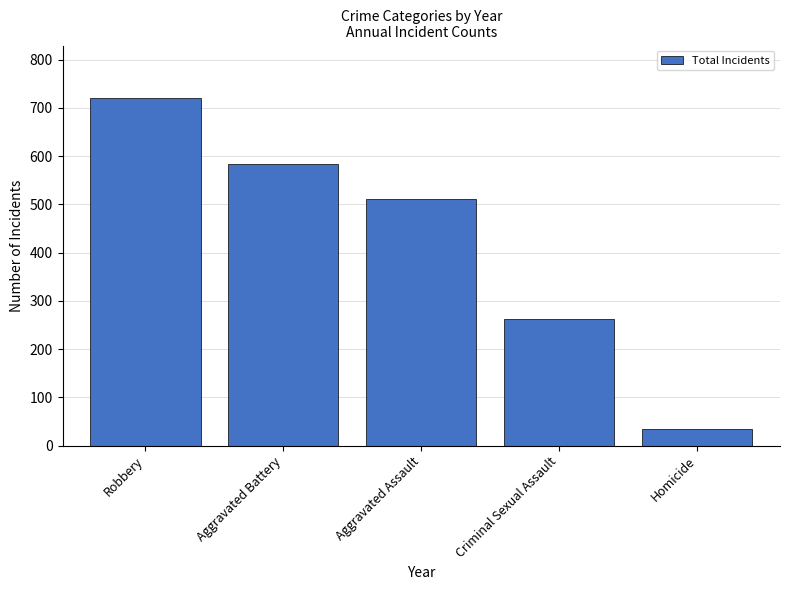

What is the difference between the second highest and minimum values?

548